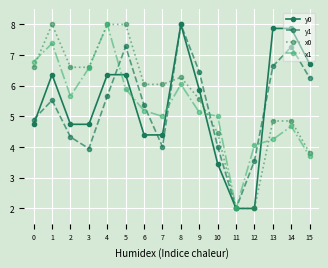

Which category has the lowest value in the x1 series?

11